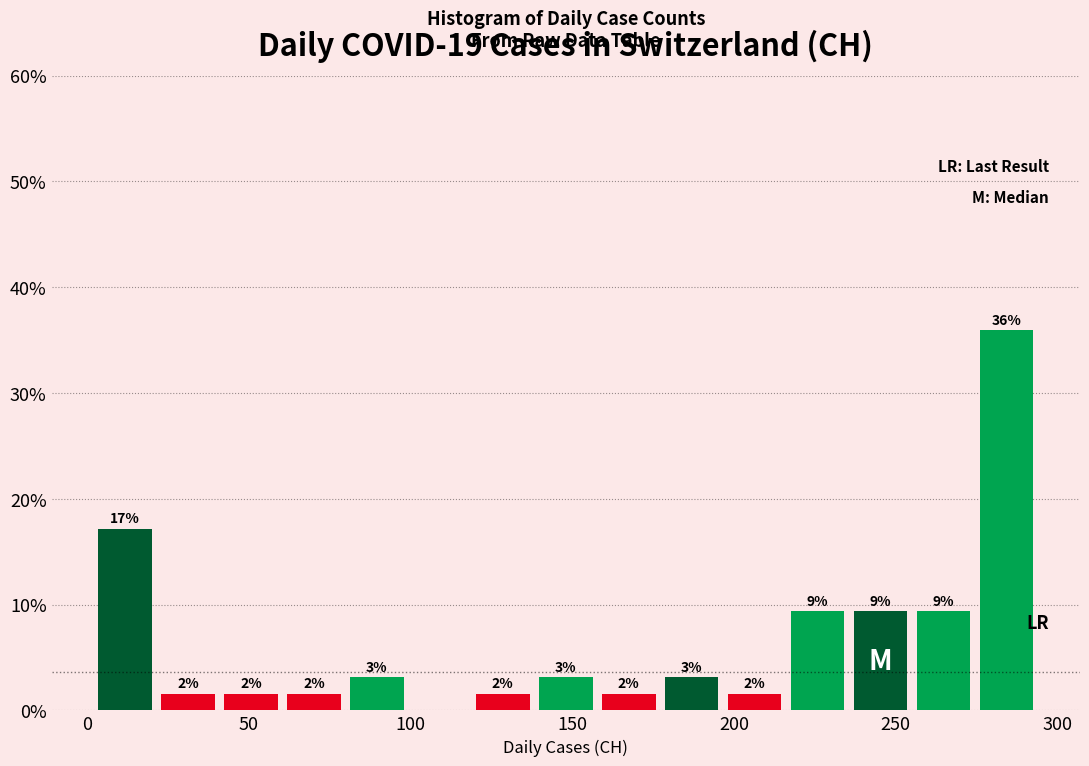

Read against the x-axis, roughly where is the centre of the tallest bar?

285